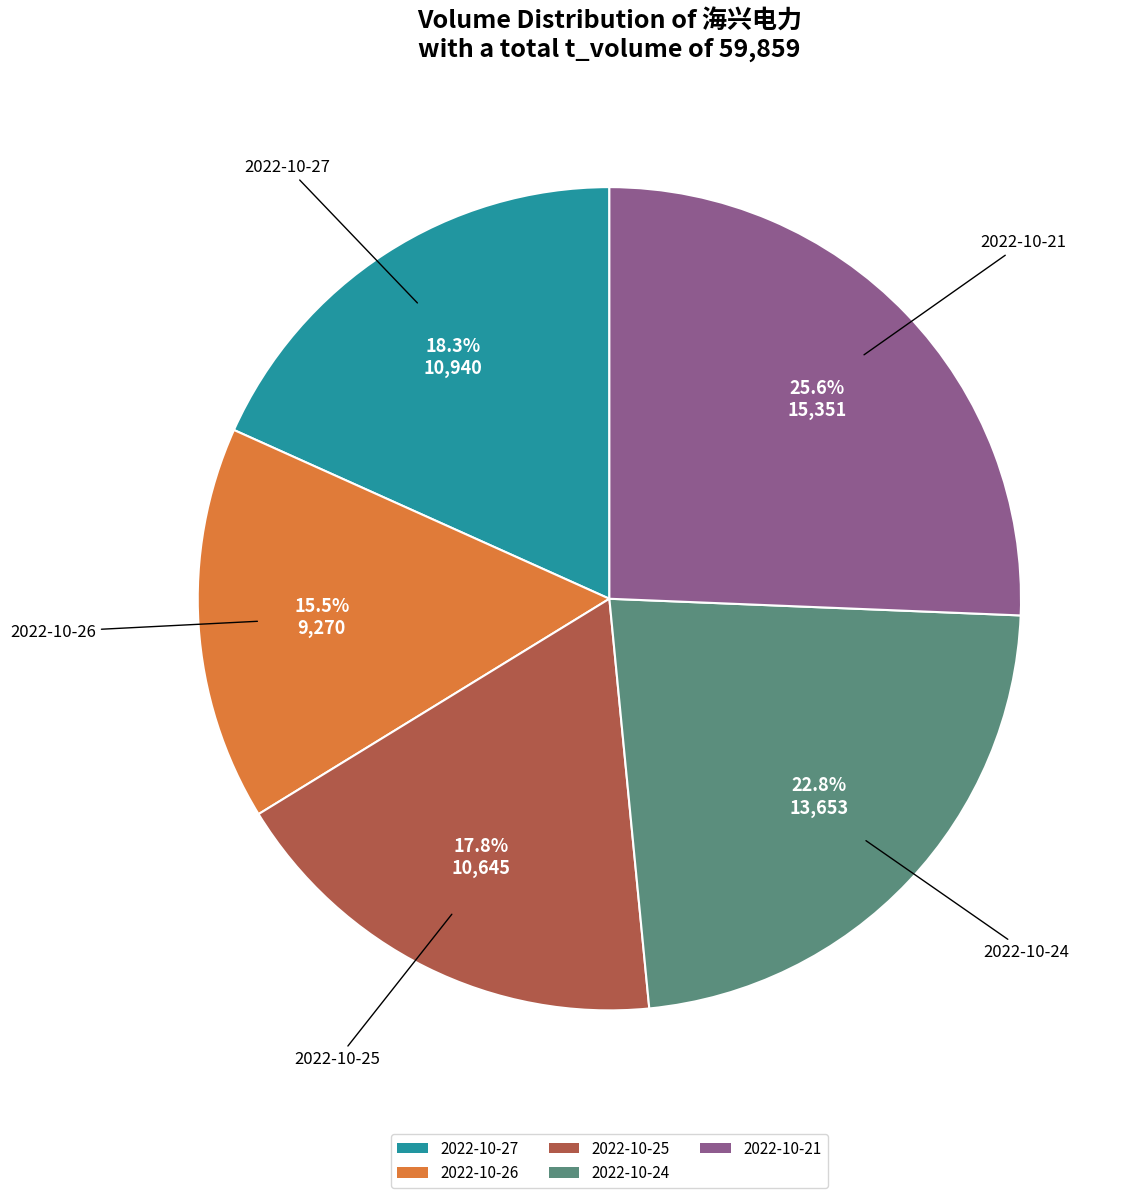

Which slice is the smallest?

2022-10-26